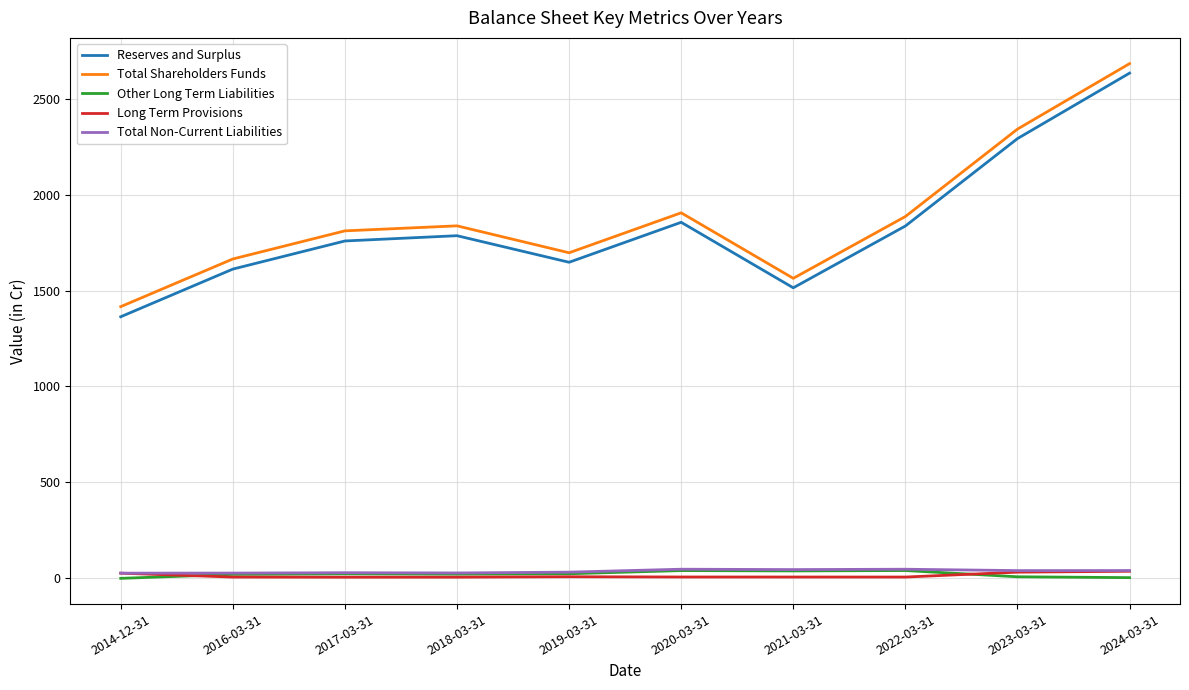

The value of Total Shareholders Funds at 2021-03-31 is 1563.8. True or false?

True